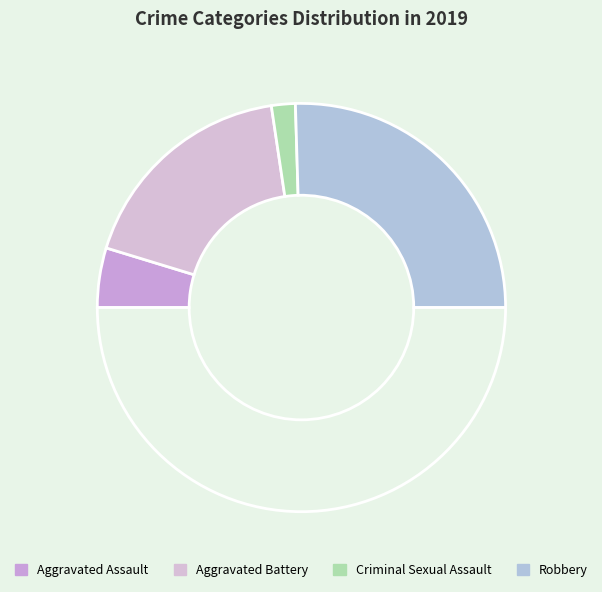

What is the largest slice in the pie chart?

Robbery